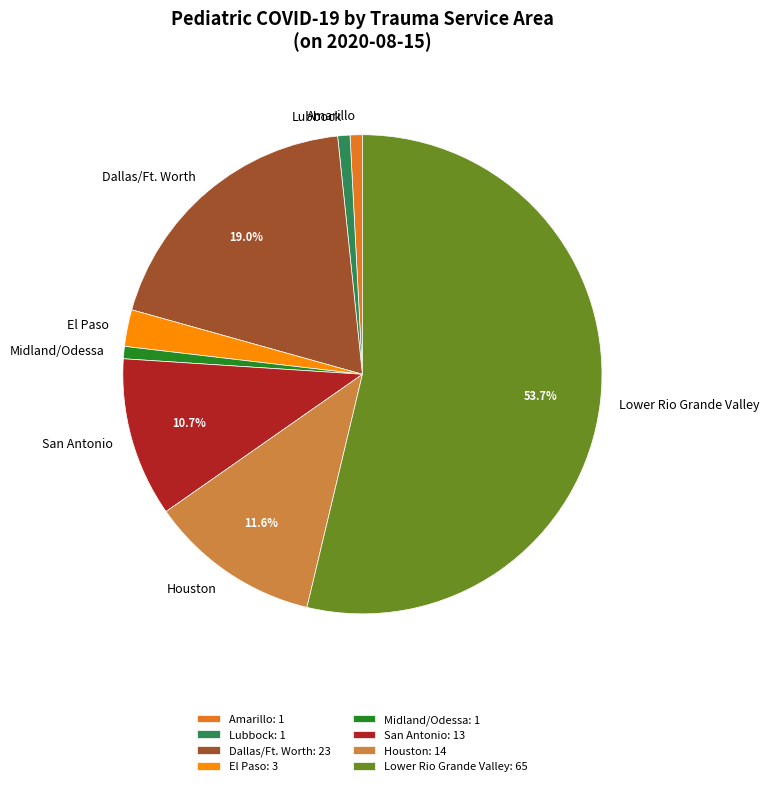

How many slices are in this pie chart?

8